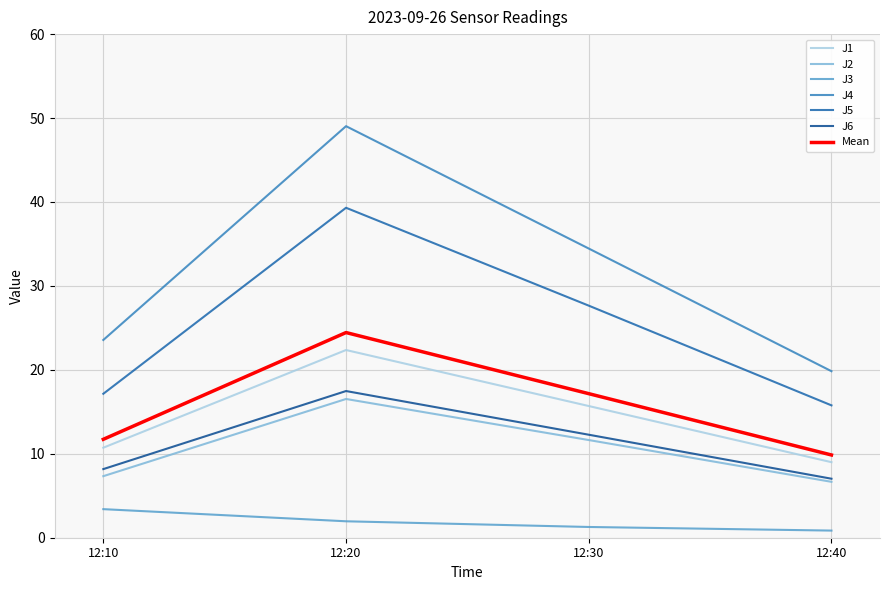

The value of J2 at 12:30 is 11.6. True or false?

True